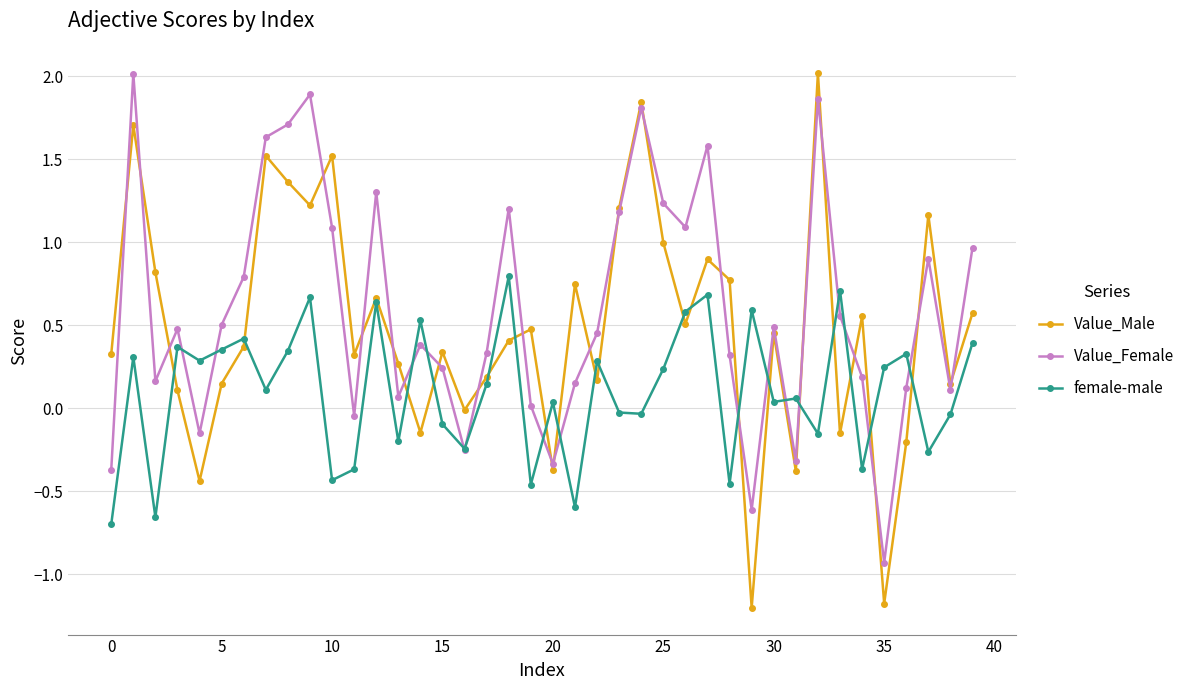

Rank the series by their average value, from lowest to highest.

female-male, Value_Male, Value_Female